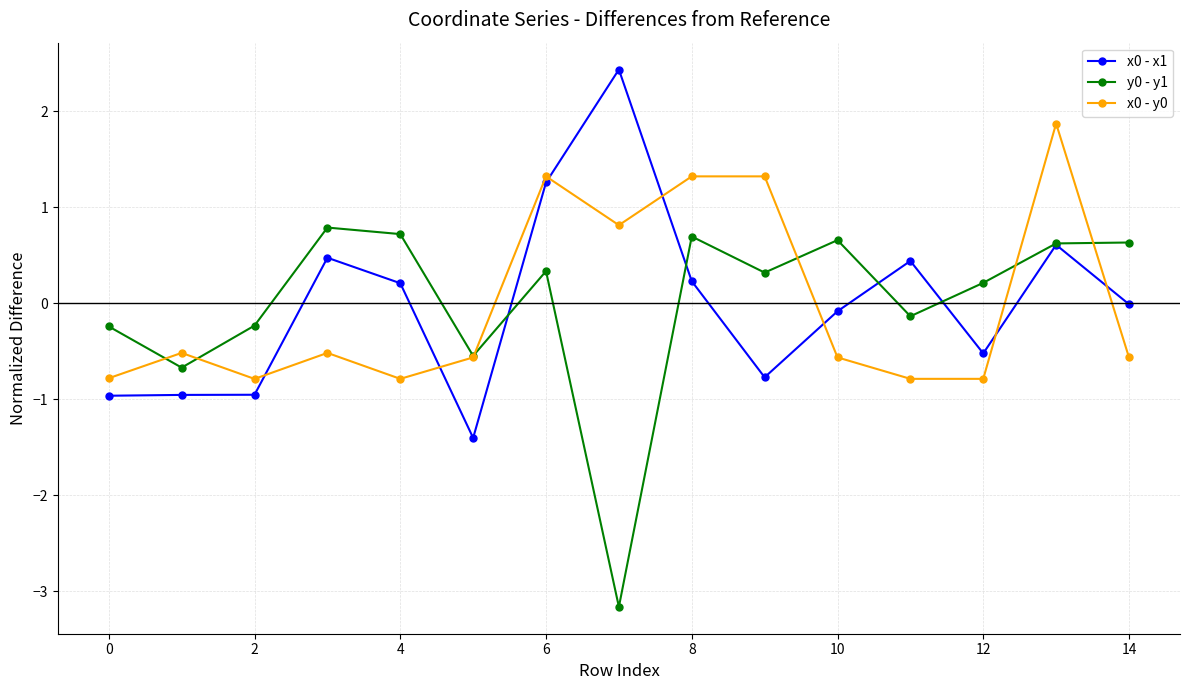

True or false: y0 - y1 has more than 1 points higher than both neighbors.

True